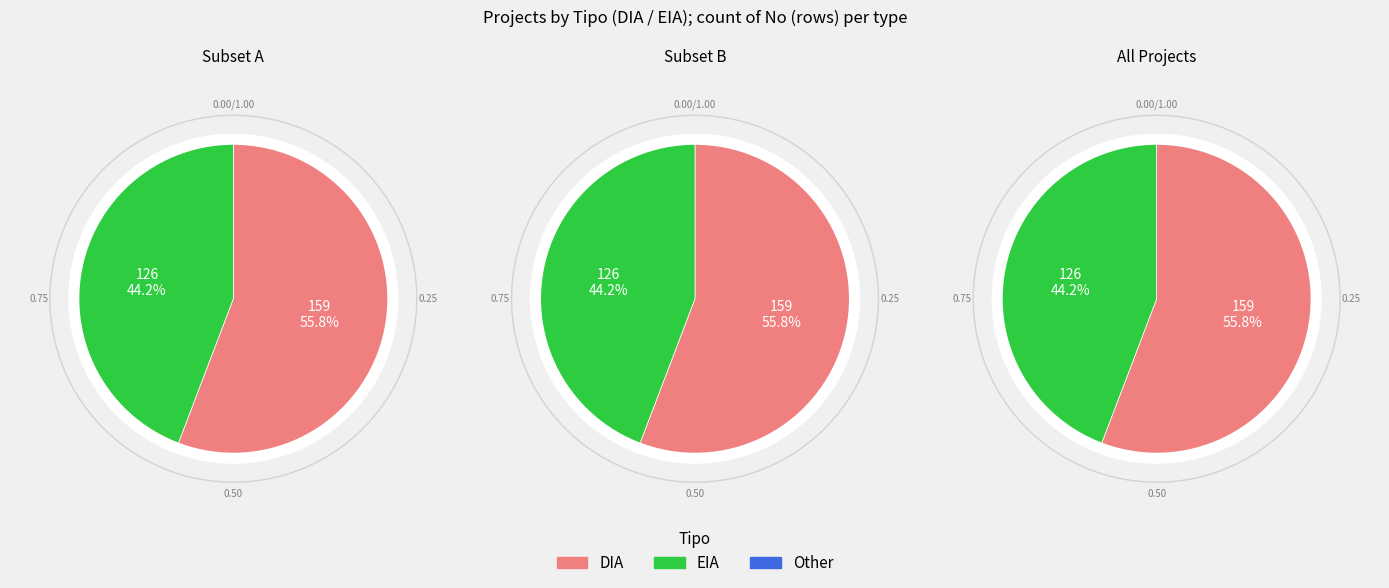

What percentage is NOT represented by EIA?

55.8%